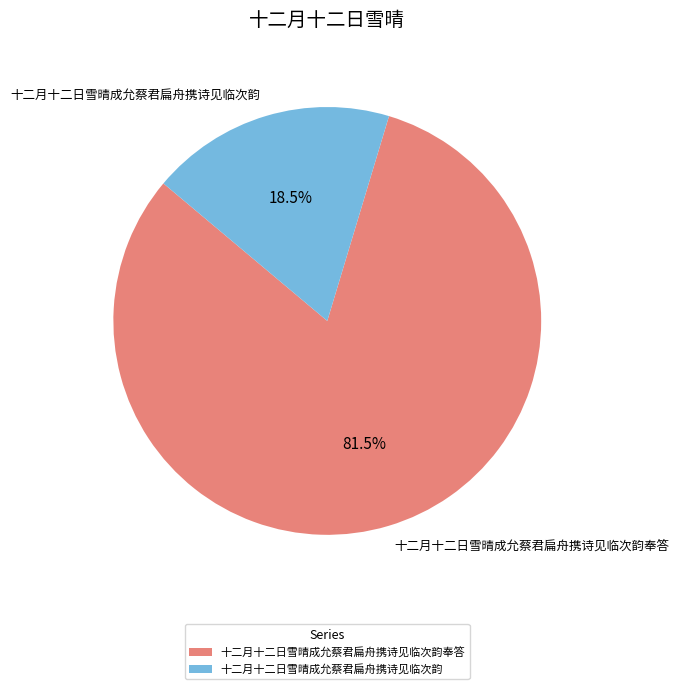

Which category has the biggest portion of the pie?

十二月十二日雪晴成允蔡君扁舟携诗见临次韵奉答